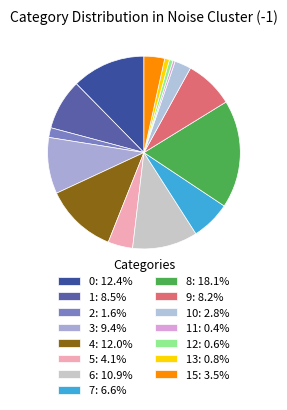

To the nearest percent, what is the average slice percentage?

7%